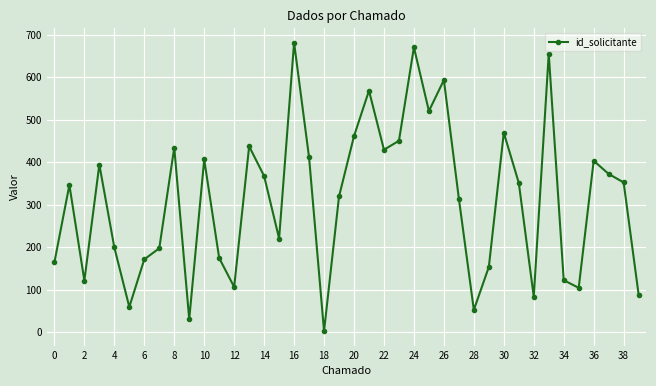

True or false: there are more than 0 points higher than both neighbors.

True